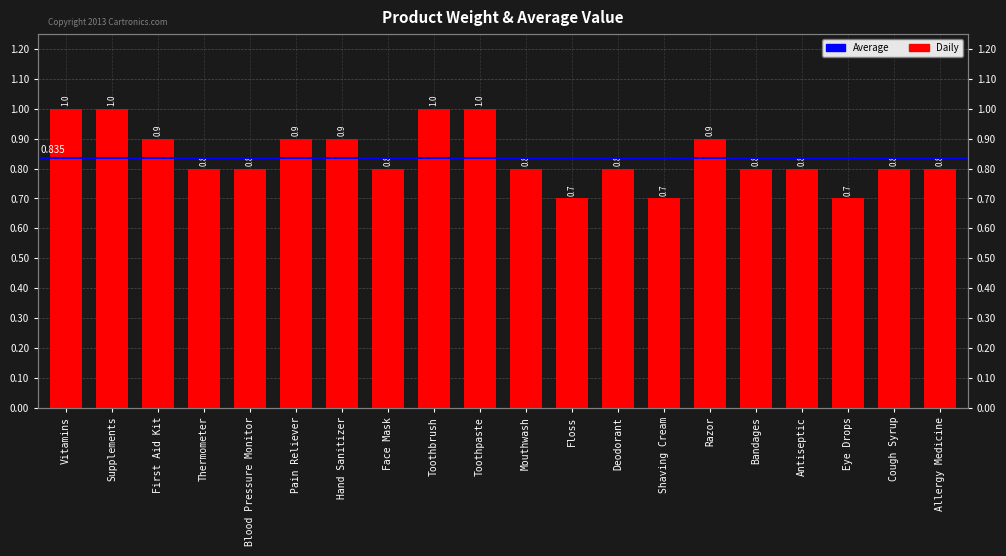

What is the label of the 2nd bar from the left?

Supplements